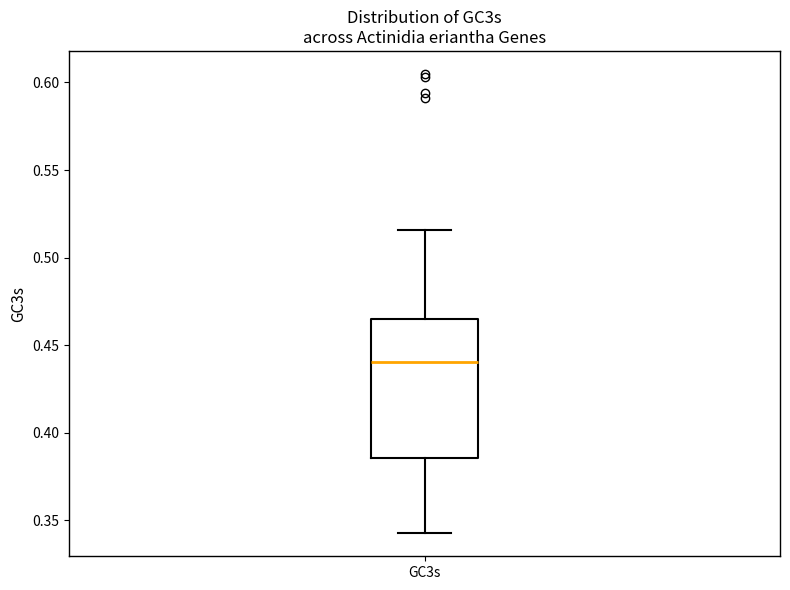

Read this box plot against the y-axis: the position of the median line, the range covered by the box, and the ends of both whiskers. The values are not printed on the chart, so give them approximately, as read against the axis.

median 0.440, box 0.385 to 0.465, whiskers 0.345 to 0.515